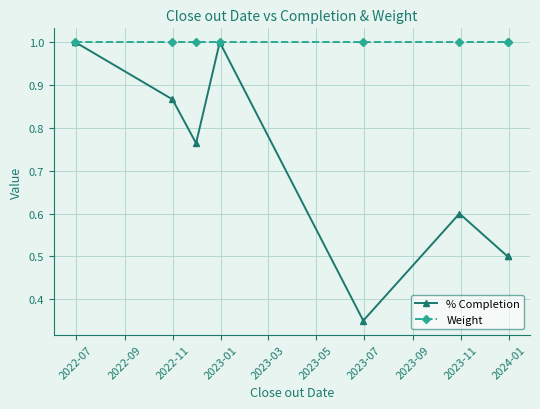

At how many categories does at least one series exceed 0?

8